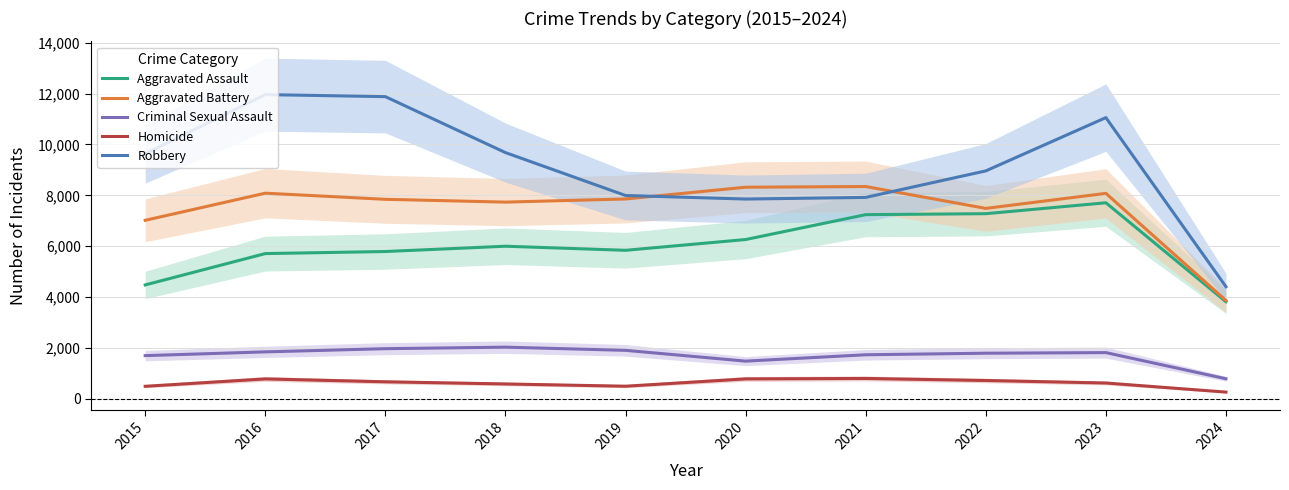

Does the chart have visible grid lines?

Yes